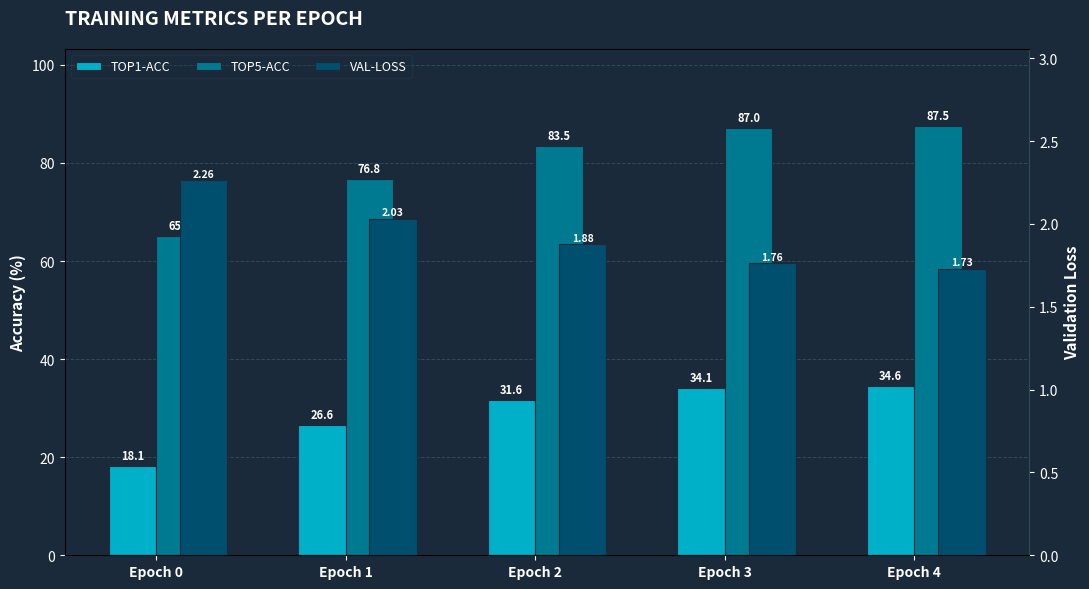

Reading left to right, transcribe all the data shown in this chart.

TOP1-ACC: Epoch 0=18.1	Epoch 1=26.6	Epoch 2=31.6	Epoch 3=34.1	Epoch 4=34.6
TOP5-ACC: Epoch 0=65.1	Epoch 1=76.8	Epoch 2=83.5	Epoch 3=87.0	Epoch 4=87.5
VAL-LOSS: Epoch 0=2.3	Epoch 1=2.0	Epoch 2=1.9	Epoch 3=1.8	Epoch 4=1.7